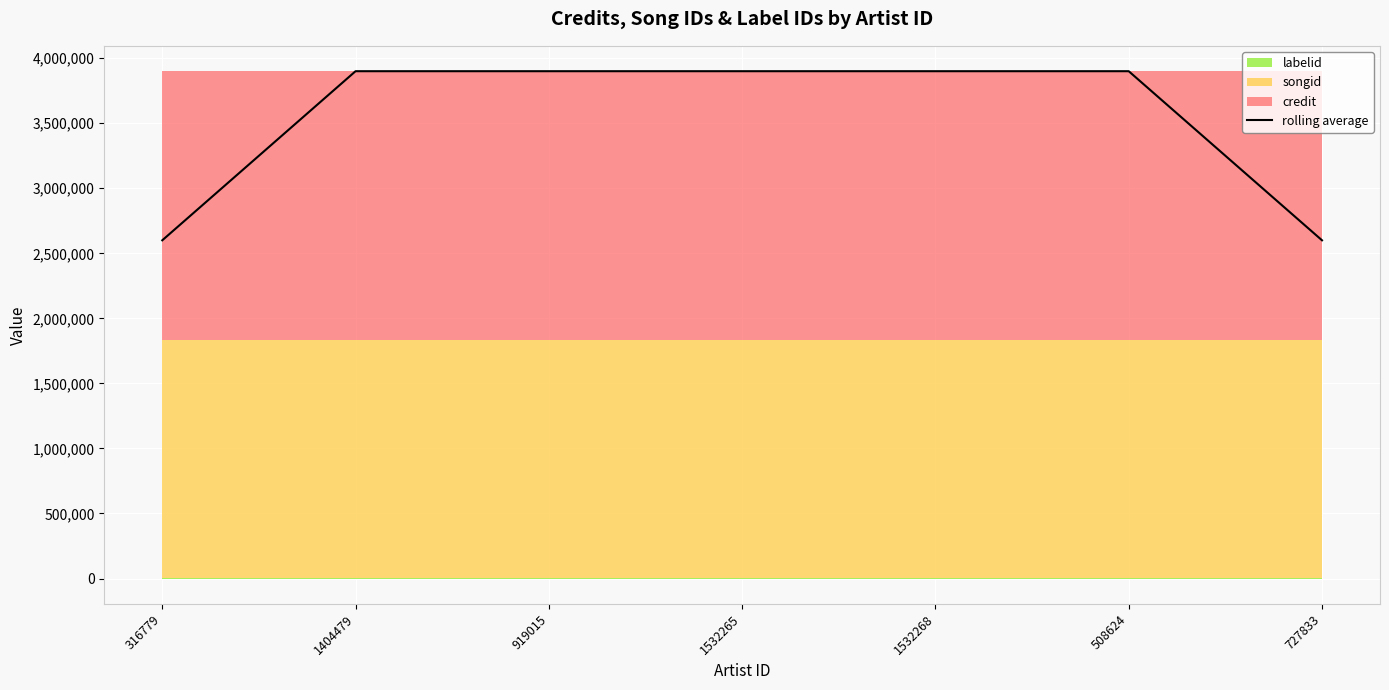

What is the difference between the maximum and minimum values?

1300074.7